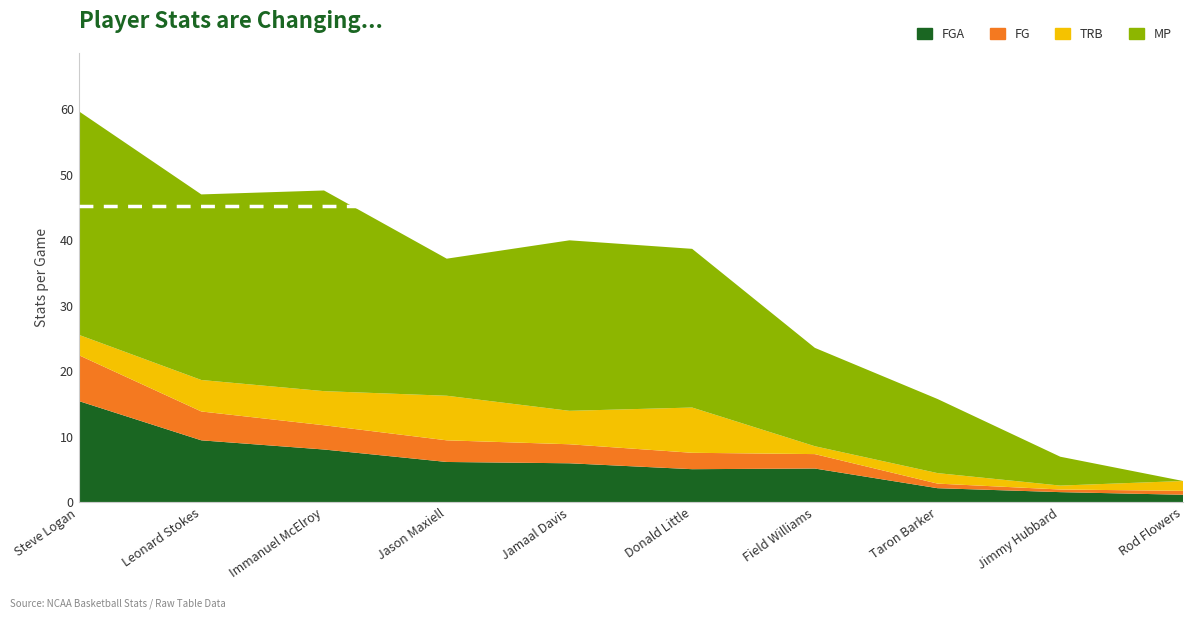

Where is the first local maximum for TRB?

Jason Maxiell